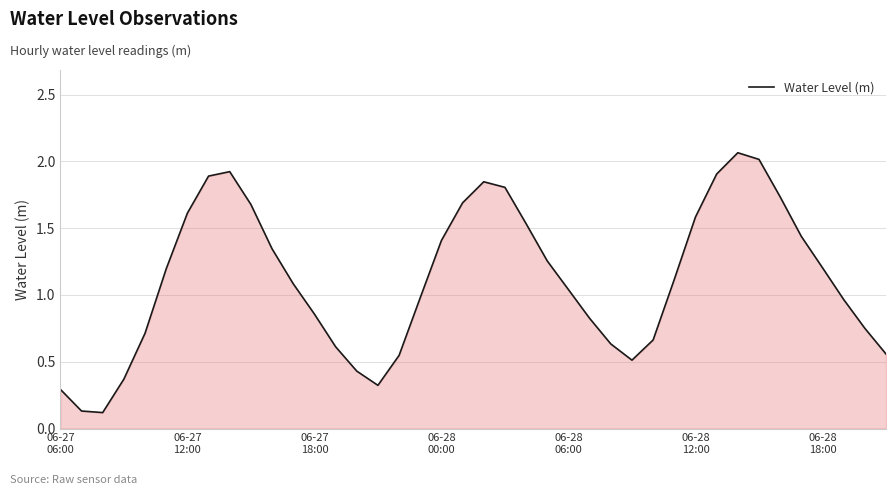

What is the difference between the maximum and minimum values?

1.9